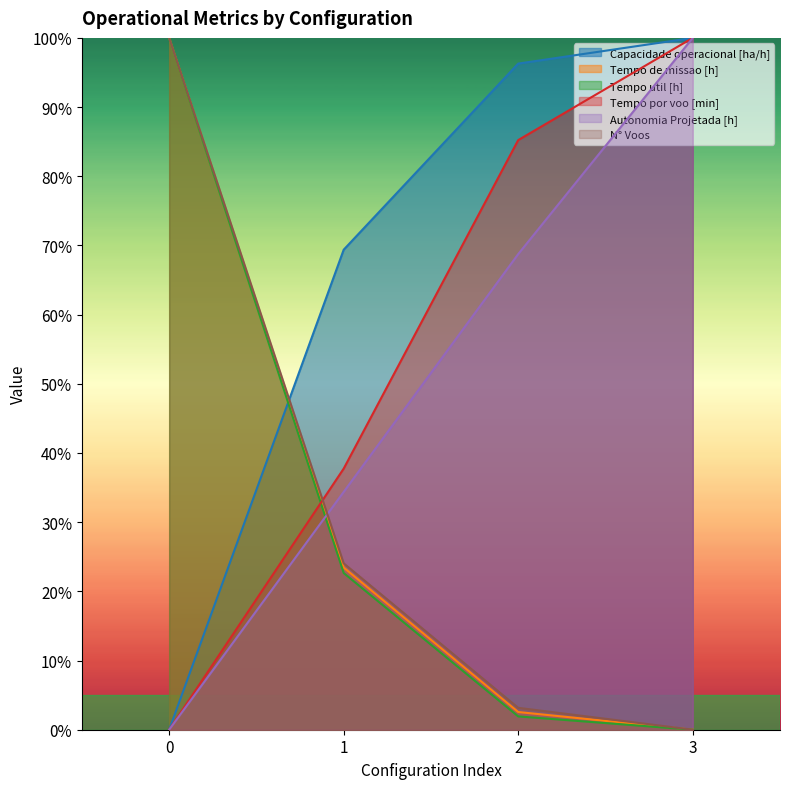

What is the difference between the maximum and minimum values in the Autonomia Projetada [h] series?

100.0